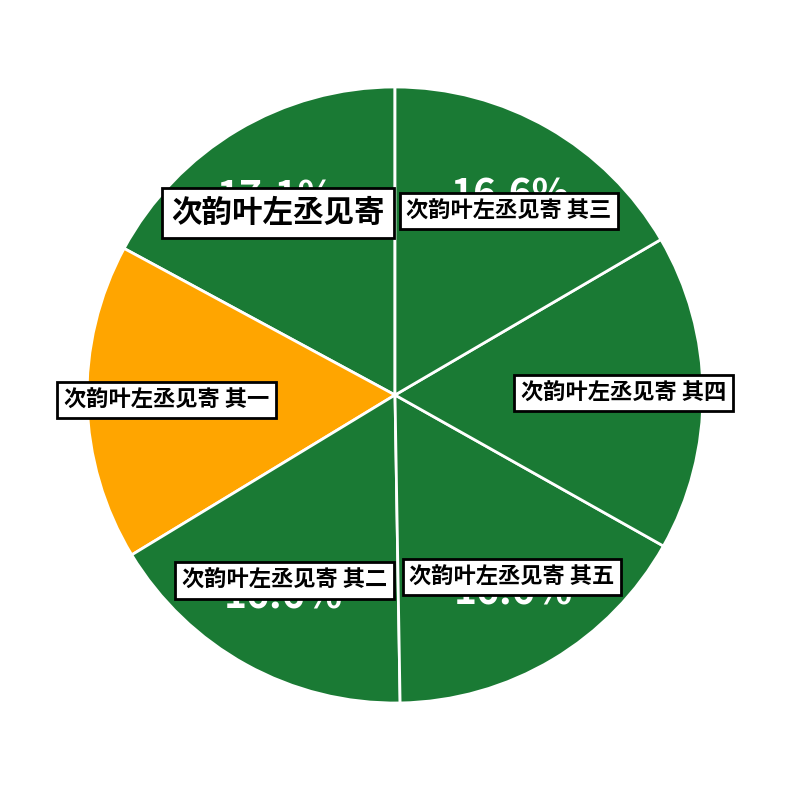

What portion of the pie excludes 次韵叶左丞见寄 其四?

83.4%